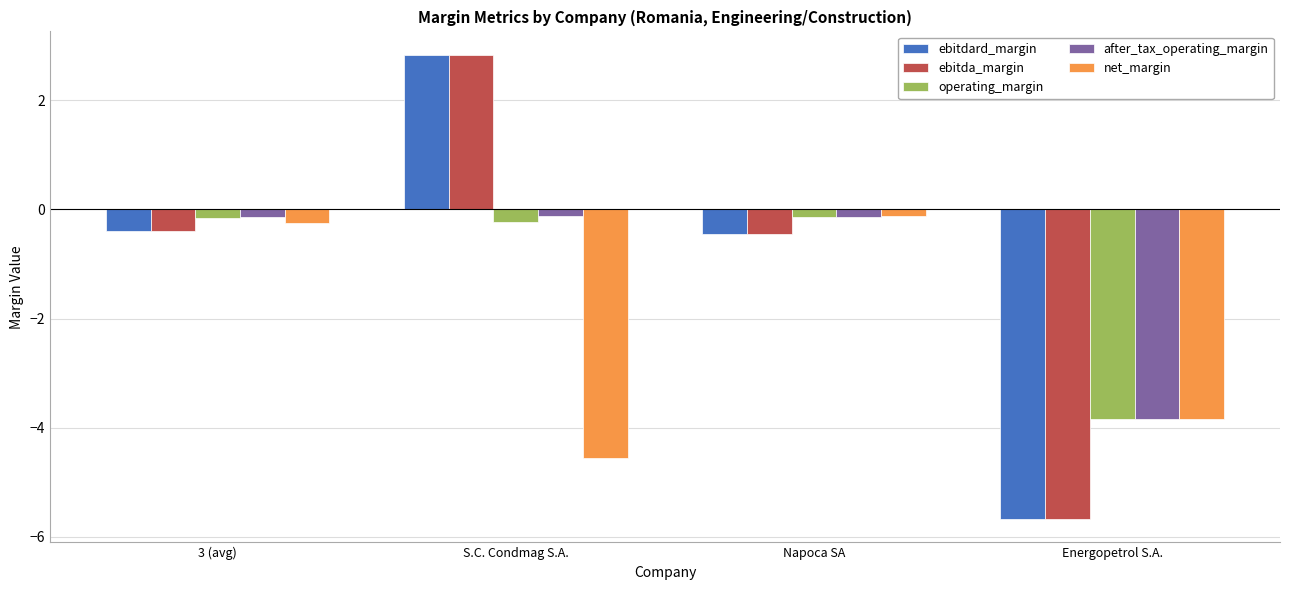

At which category is the sum across all series the highest?

S.C. Condmag S.A.